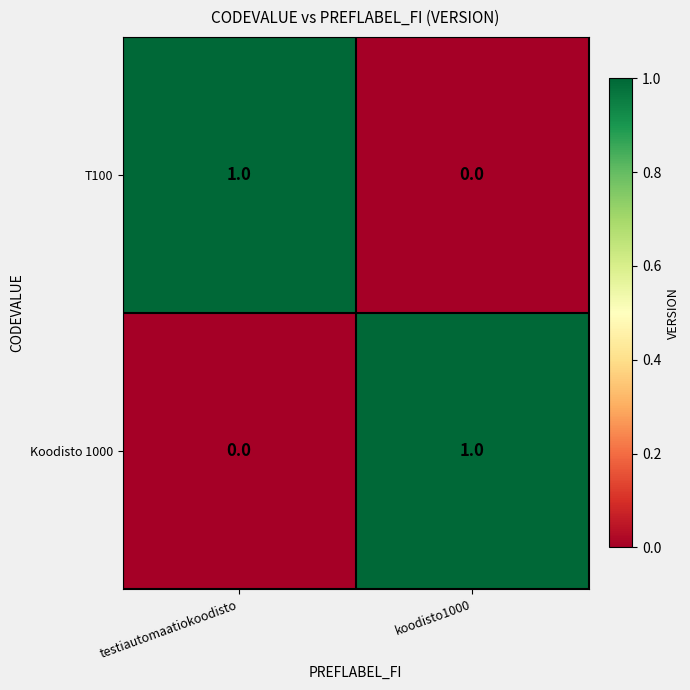

At testiautomaatiokoodisto, list the series in order from smallest to largest.

Koodisto 1000, T100